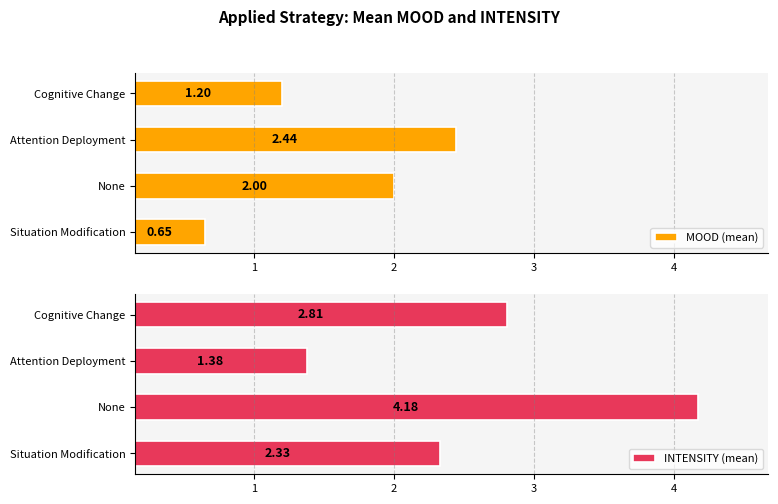

What is the difference between the second highest and minimum values in the MOOD (mean) series?

1.3